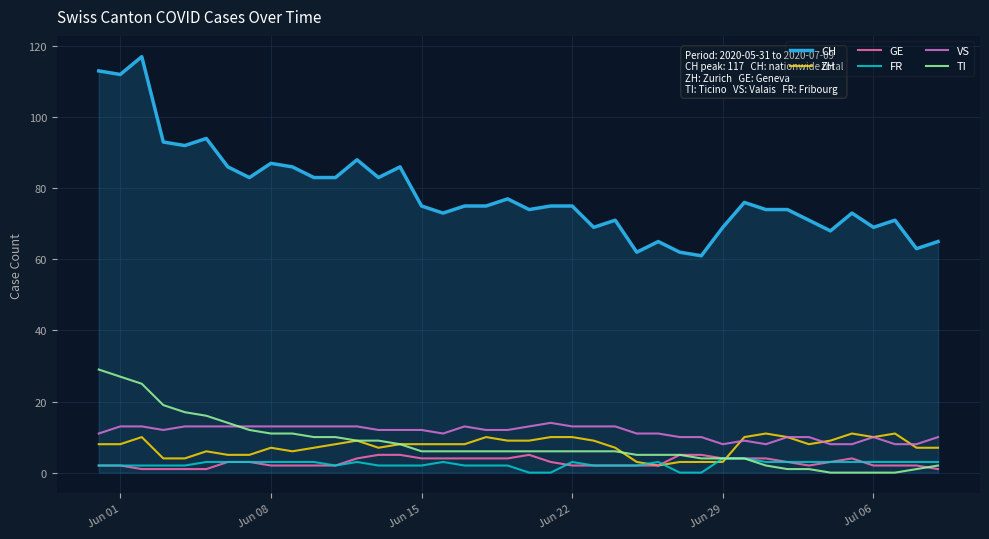

True or false: CH and GE cross at least once.

False